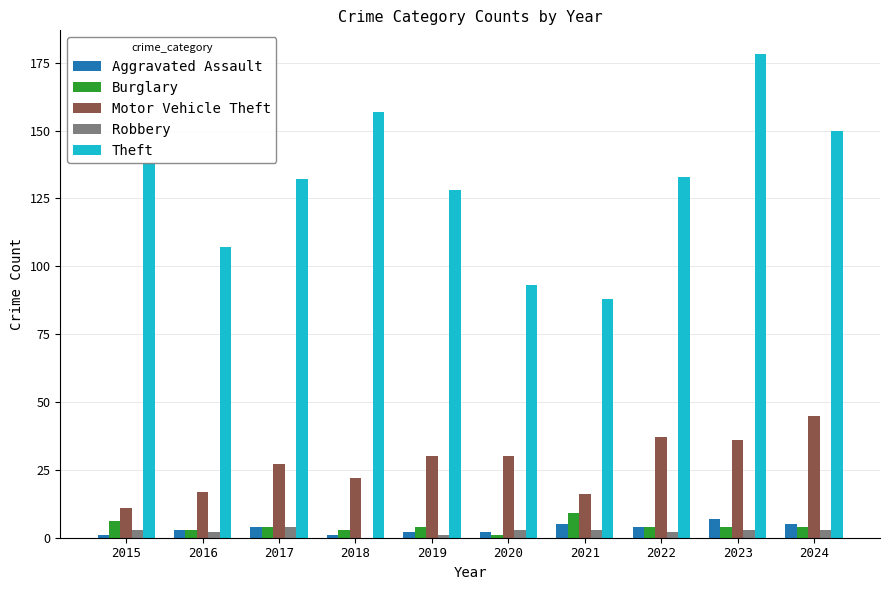

What is the sum of all Robbery values?

24